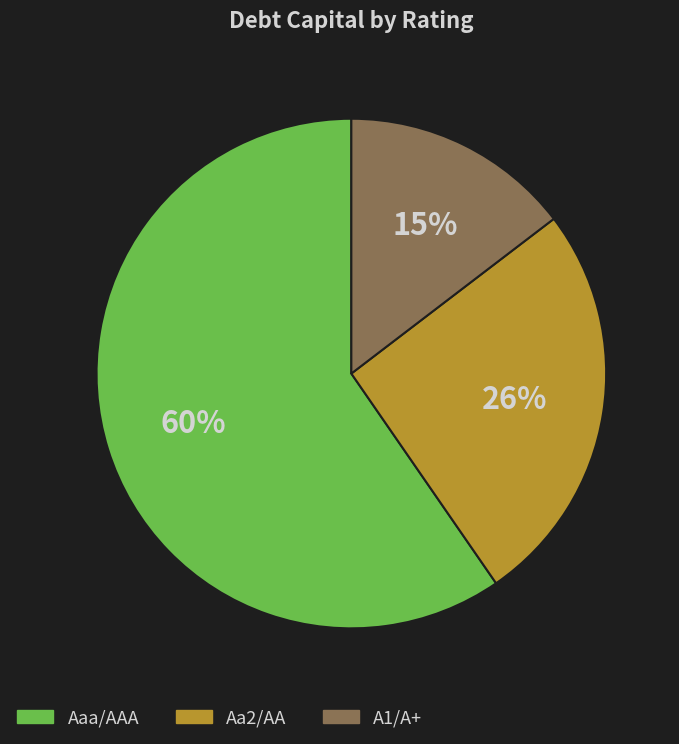

To the nearest percent, what is the average slice percentage?

33%